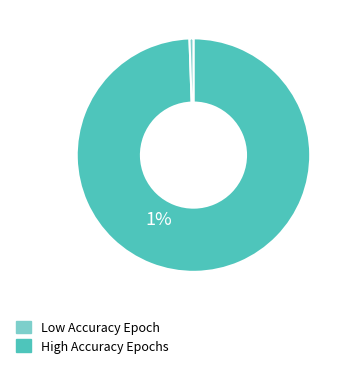

Is there a majority slice in this chart?

Yes